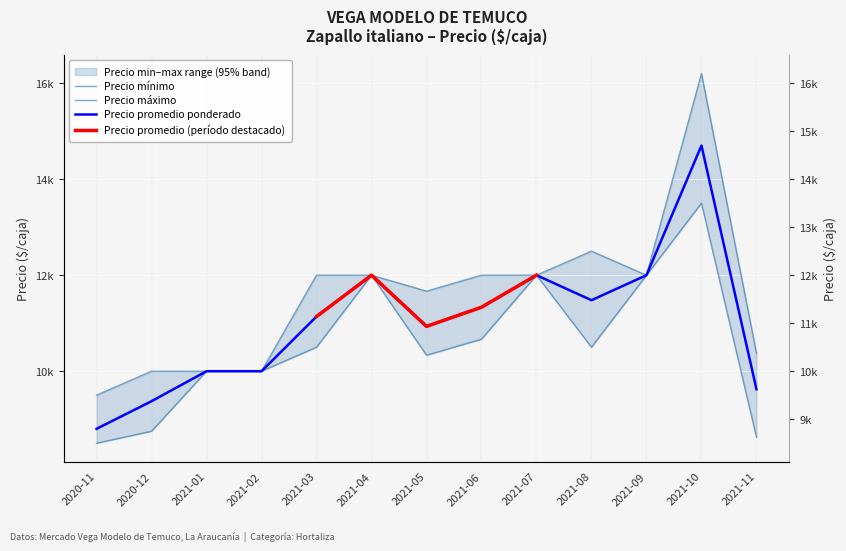

What is the label of the 6th point from the left?

2021-04